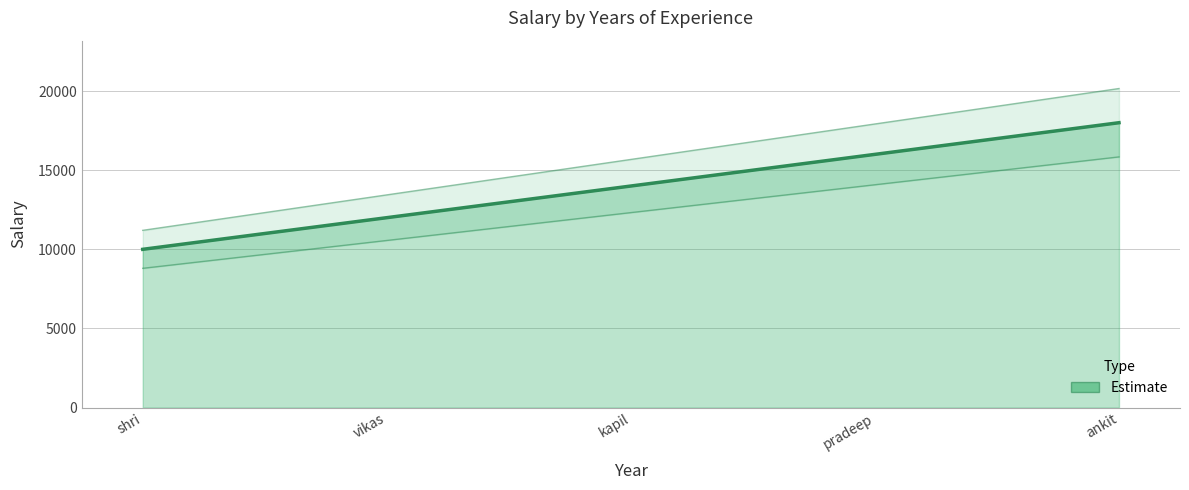

True or false: the data shows 4482 at shri.

False